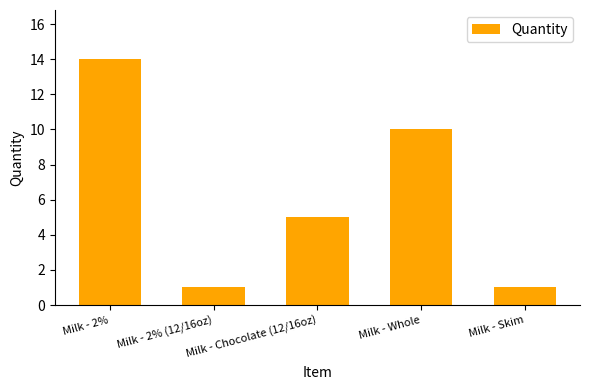

What is the label of the 1st bar from the left?

Milk - 2%